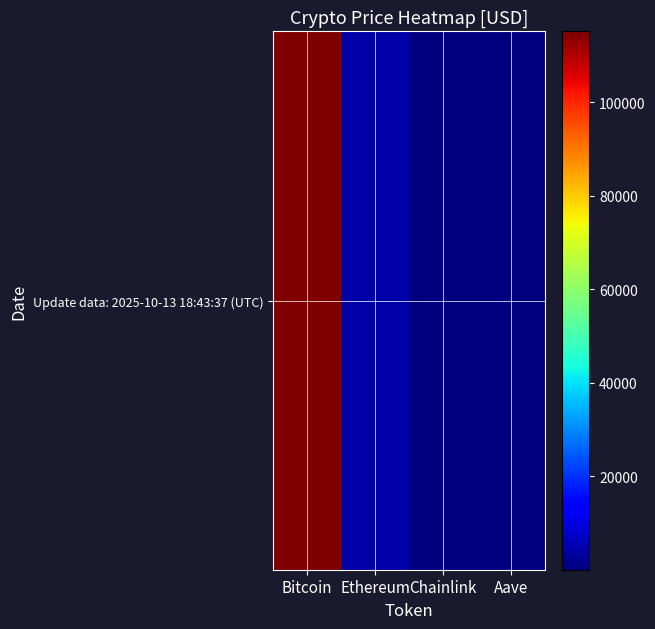

Which label corresponds to the largest value in the chart?

Bitcoin